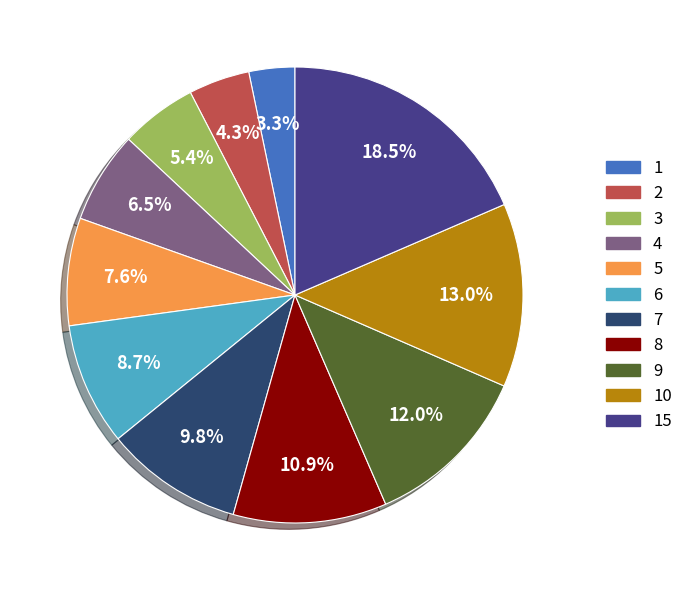

Does any single category account for the majority?

No